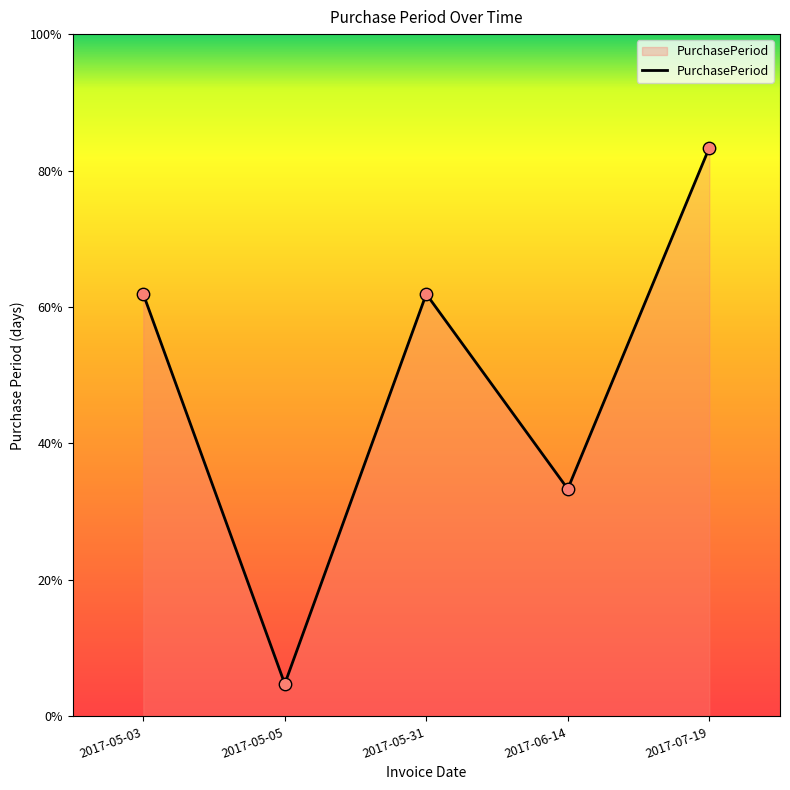

Is this an area chart (filled region under the line)?

Yes